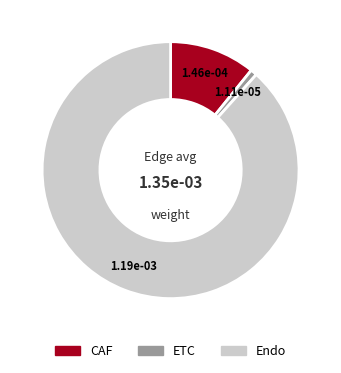

Rank the categories by value from highest to lowest.

Endo, CAF, ETC